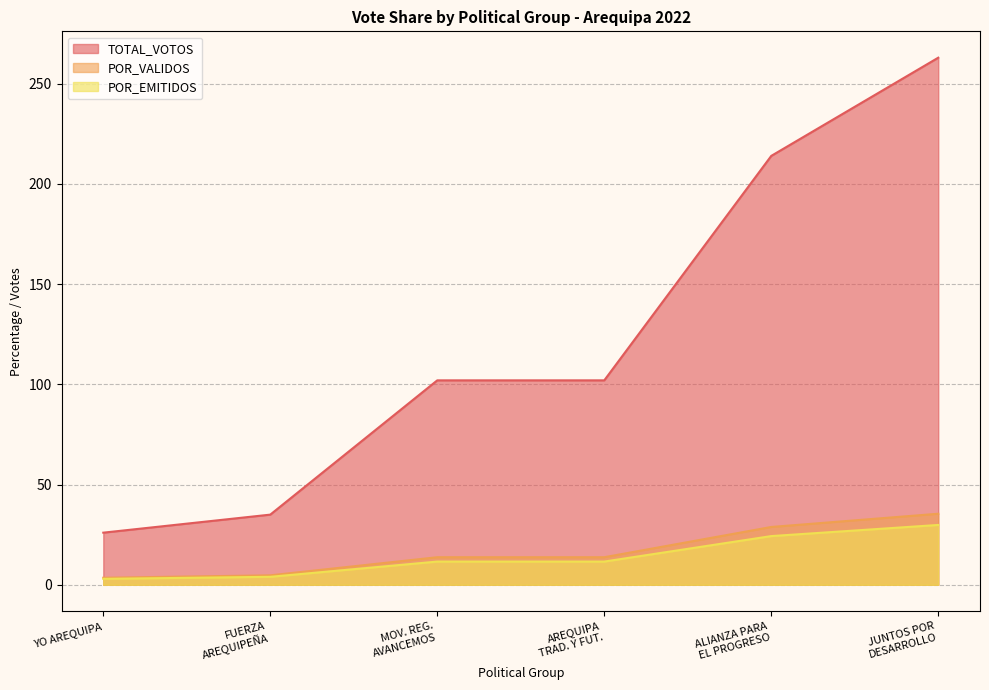

Reading left to right, list all the values displayed in this chart.

TOTAL_VOTOS: 26.0	35.0	102.0	102.0	214.0	263.0
POR_VALIDOS: 3.5	4.7	13.7	13.7	28.8	35.4
POR_EMITIDOS: 3.0	4.0	11.6	11.6	24.3	29.9